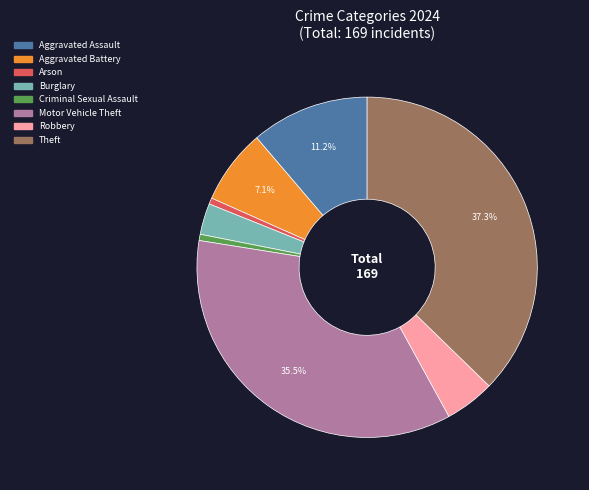

Does any single category account for the majority?

No